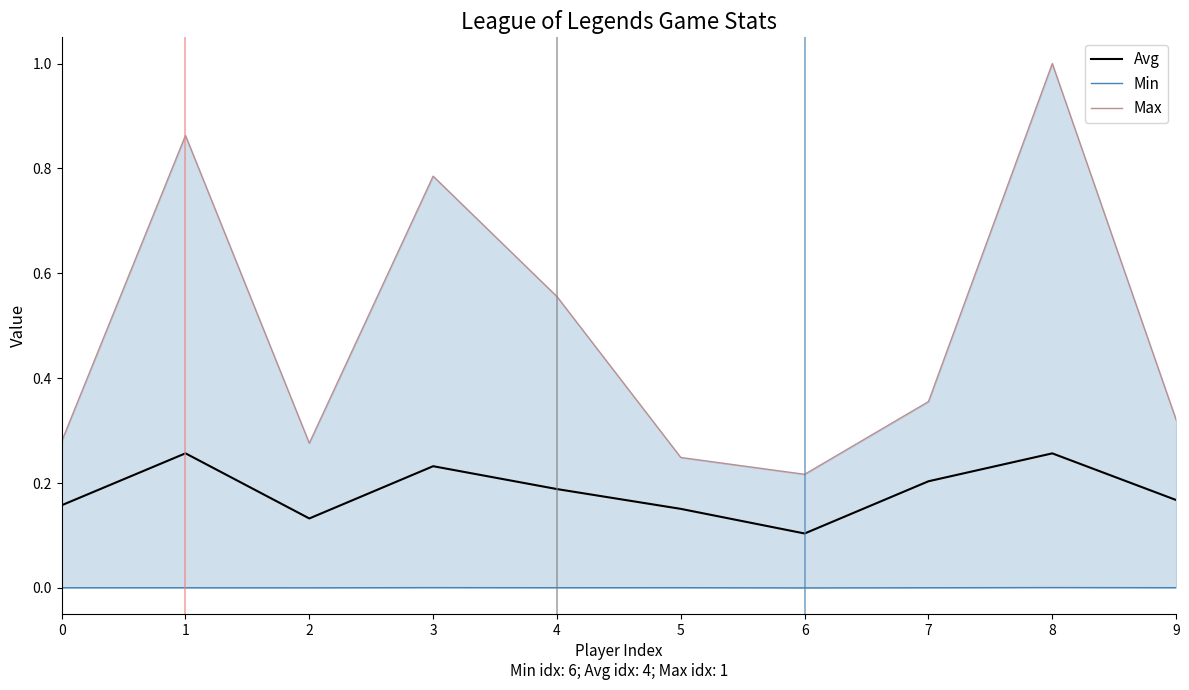

Where is Avg nearest to the value 0?

6